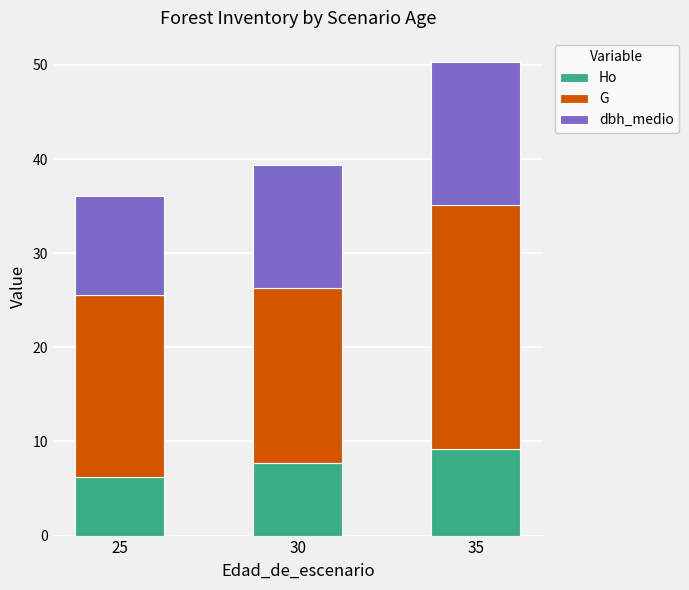

Read the Ho value at 35.

9.2